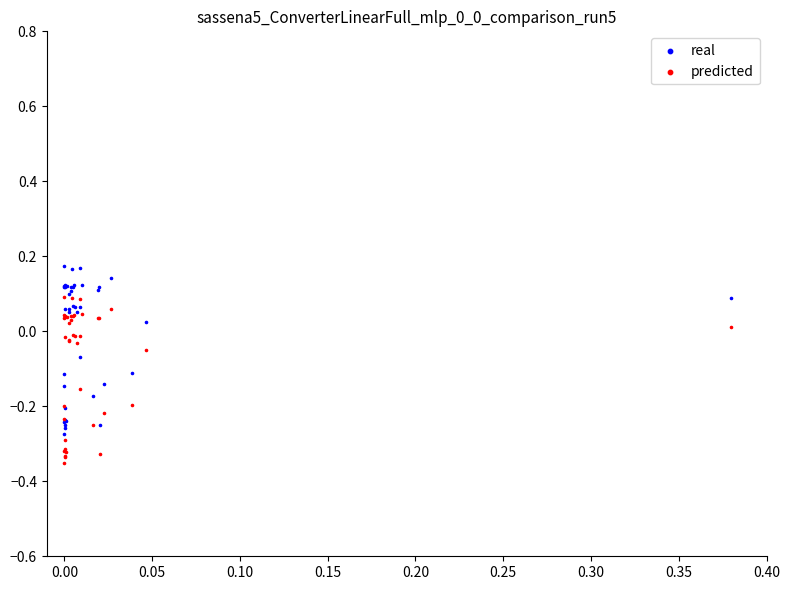

What are all the series names shown in the legend?

real, predicted